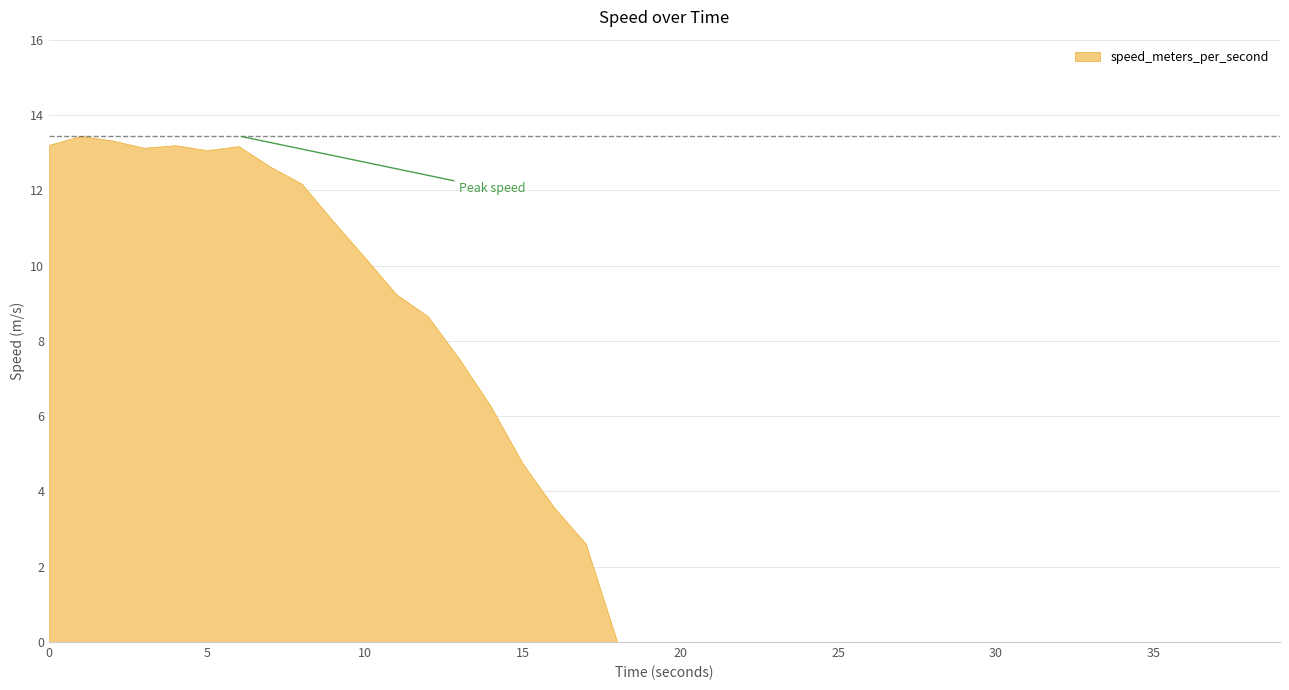

How many lines are shown in the chart?

1